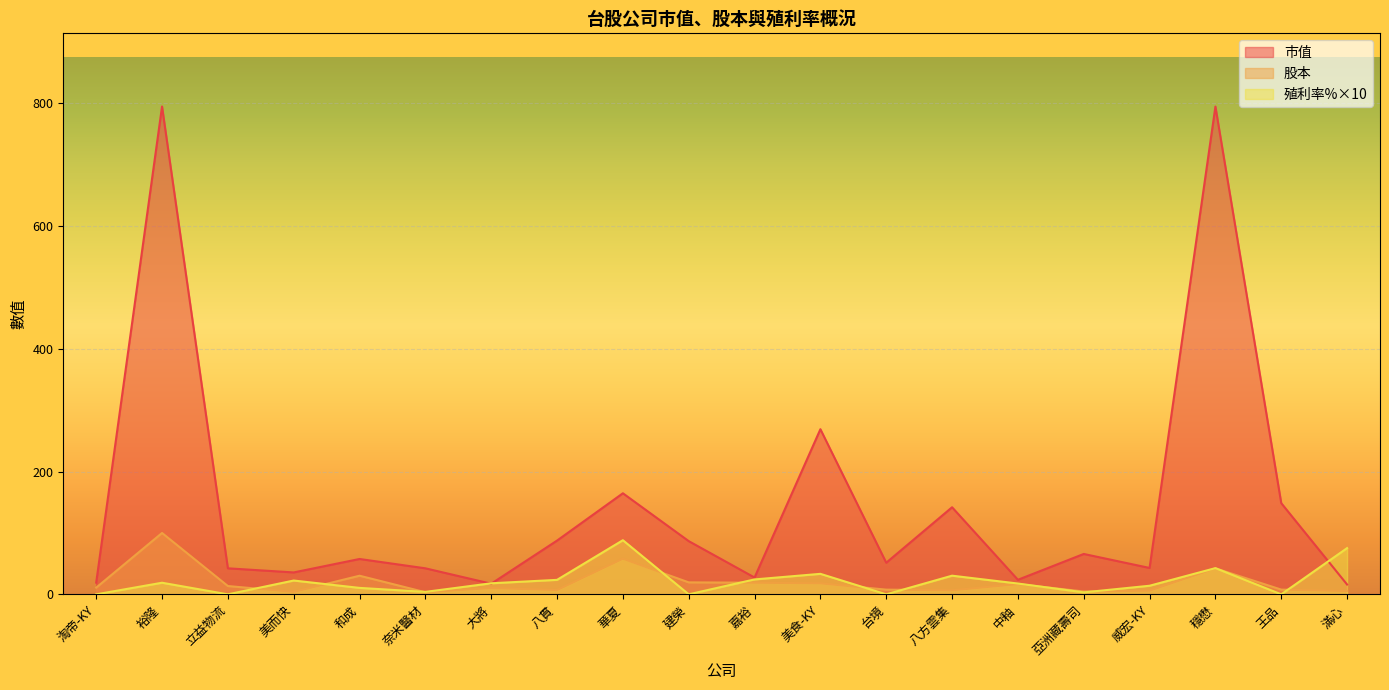

What is the label of the 13th point from the left?

台境